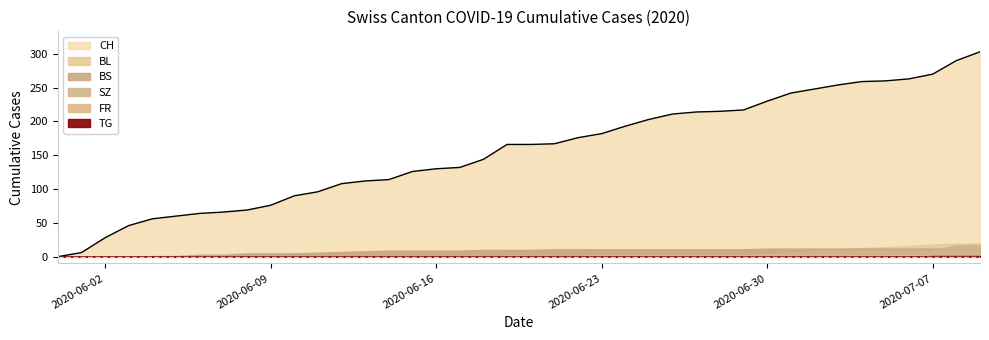

Is it true that CH equals 278 at 2020-06-23?

False